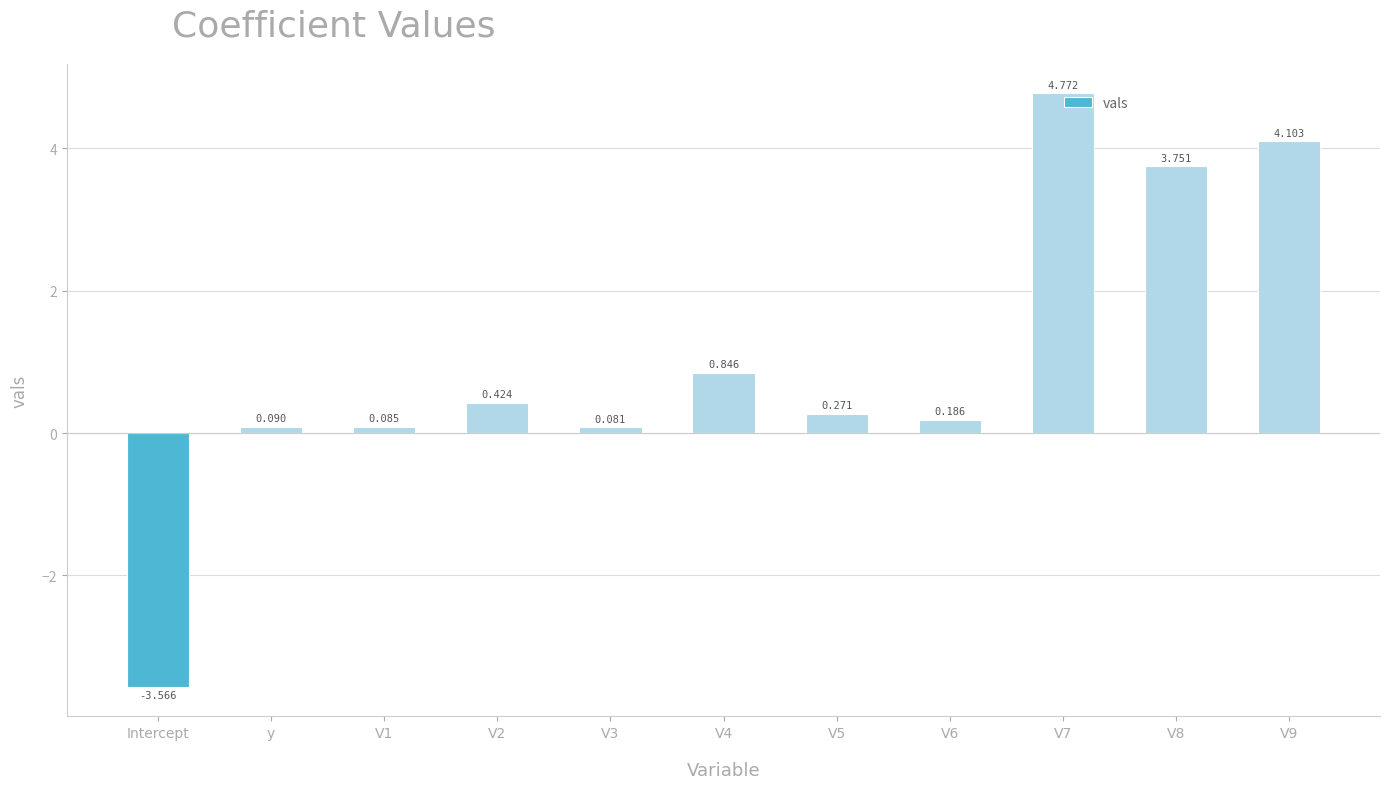

What is the difference between the values at Intercept and V9?

7.7